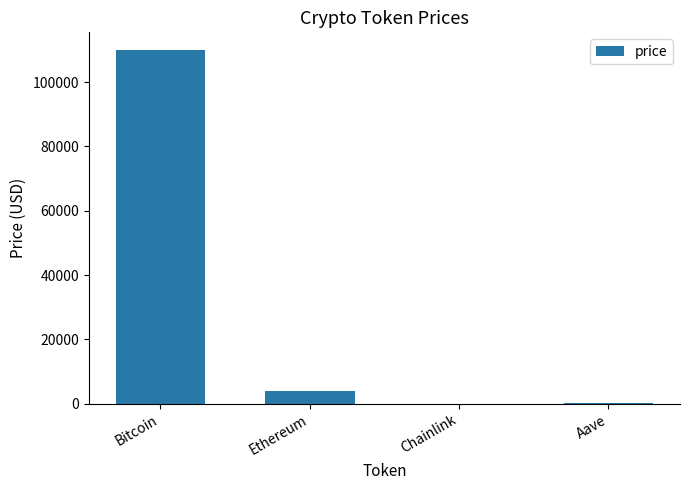

Between Chainlink and Ethereum, which is larger?

Ethereum